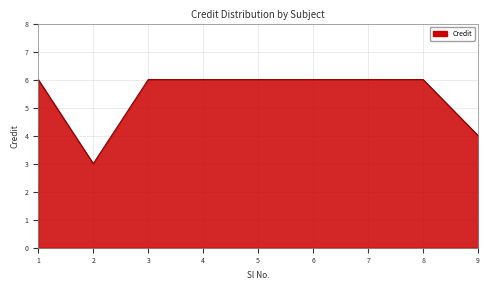

Reading right to left, what are all the values shown in this chart?

9=4	8=6	7=6	6=6	5=6	4=6	3=6	2=3	1=6